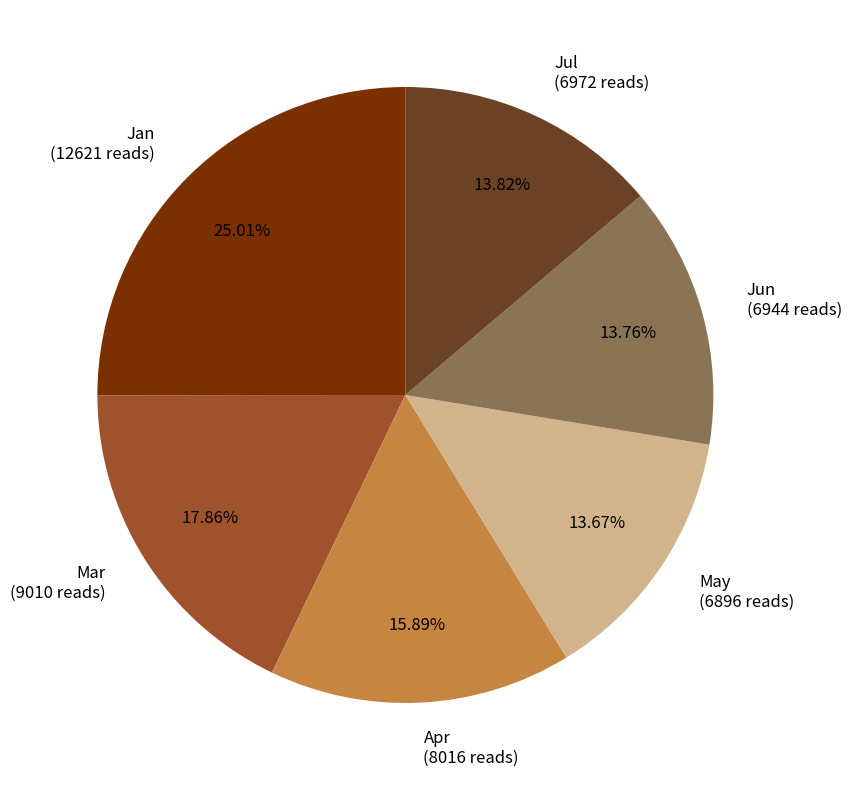

How many segments does this pie chart have?

6